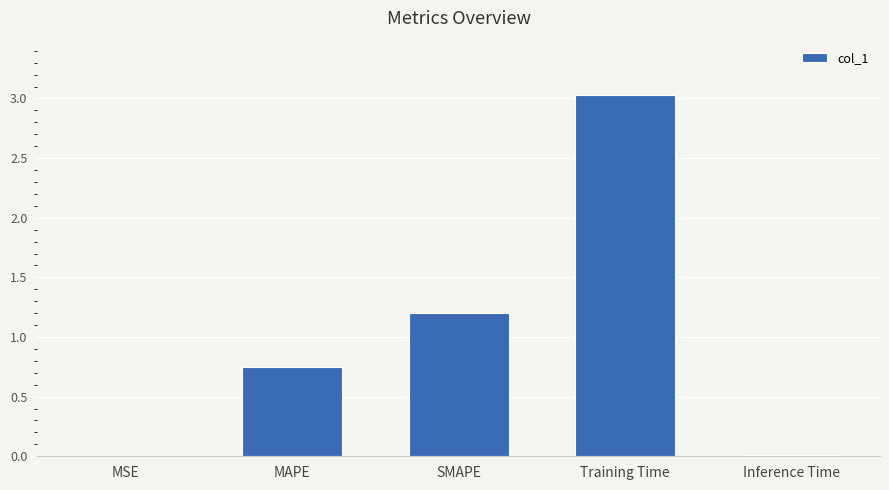

Where is the data nearest to the value 1?

SMAPE